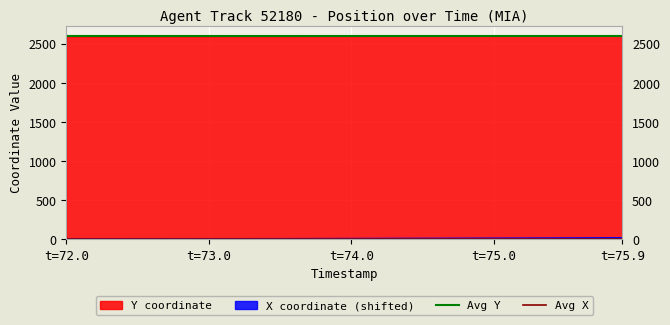

What is the highest value of the Y coordinate series?

2597.8